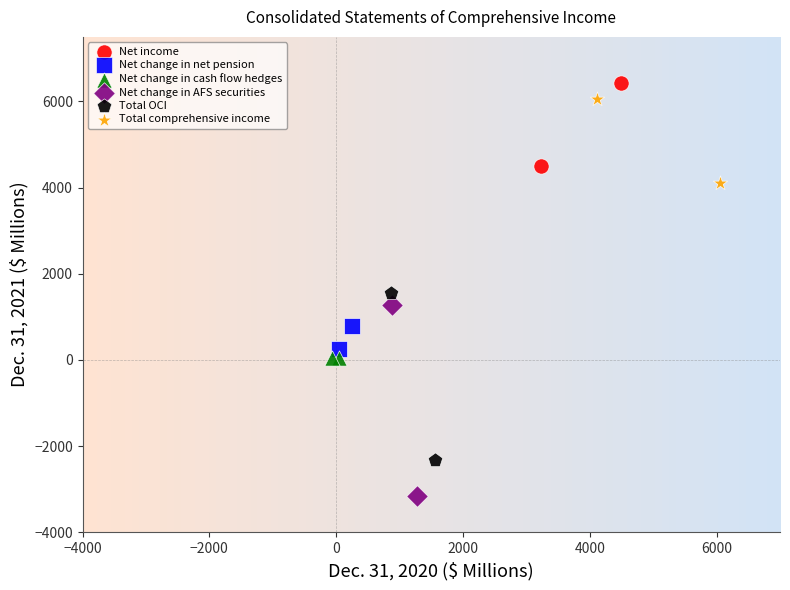

Which series reaches the minimum Y coordinate?

Net change in AFS securities